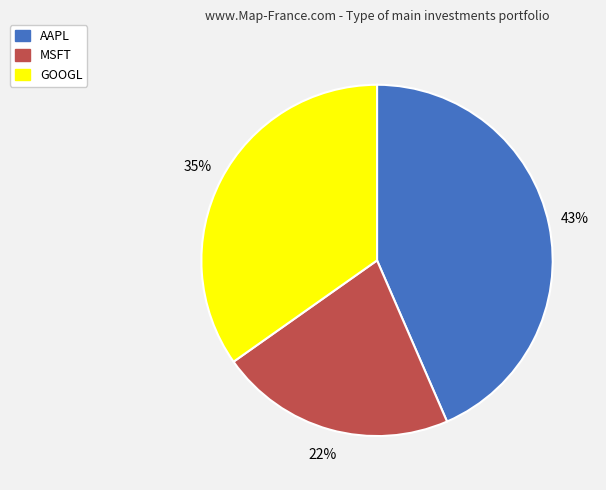

Which slice is the largest?

AAPL